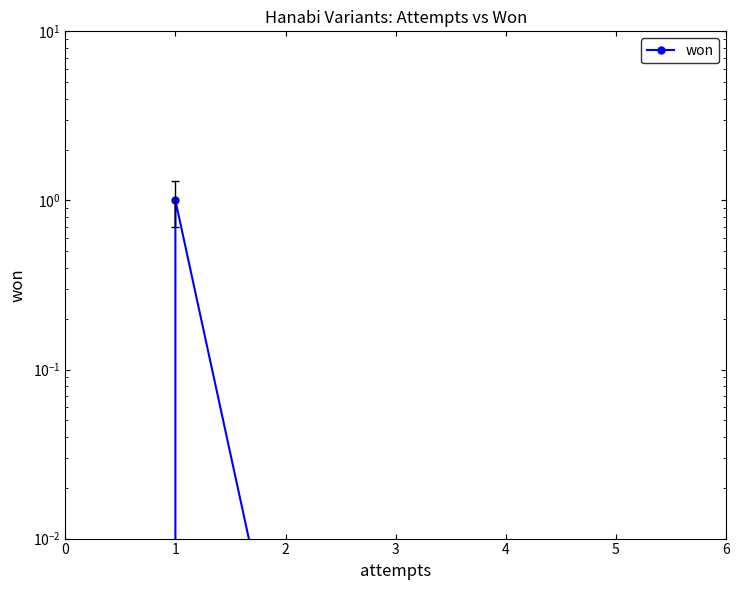

What value does the data have at 1?

1.0